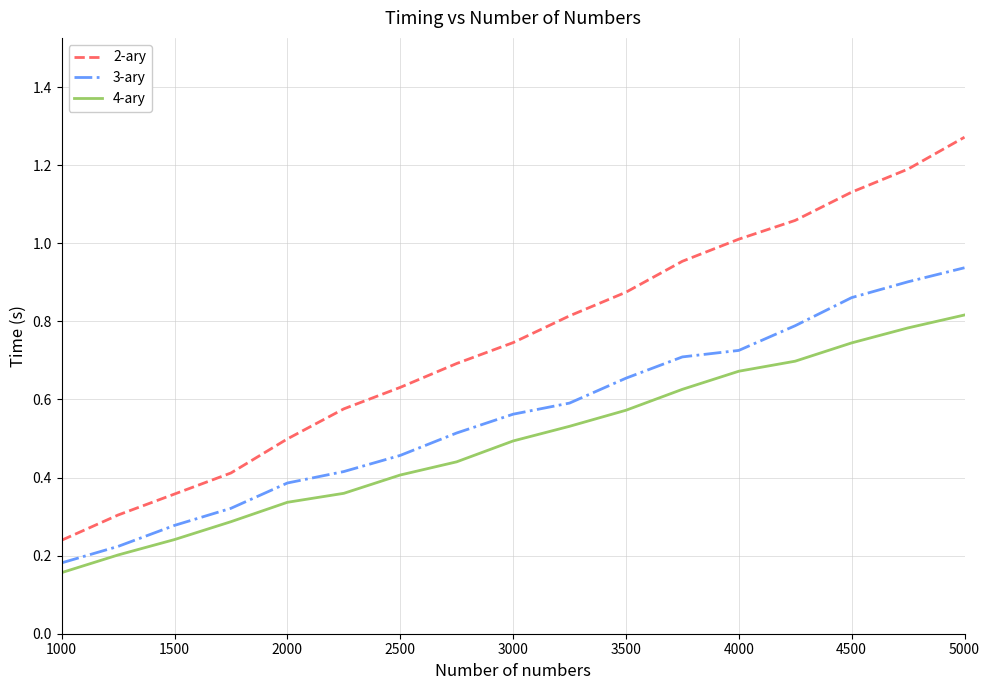

True or false: 4-ary and 3-ary intersect in this chart.

False